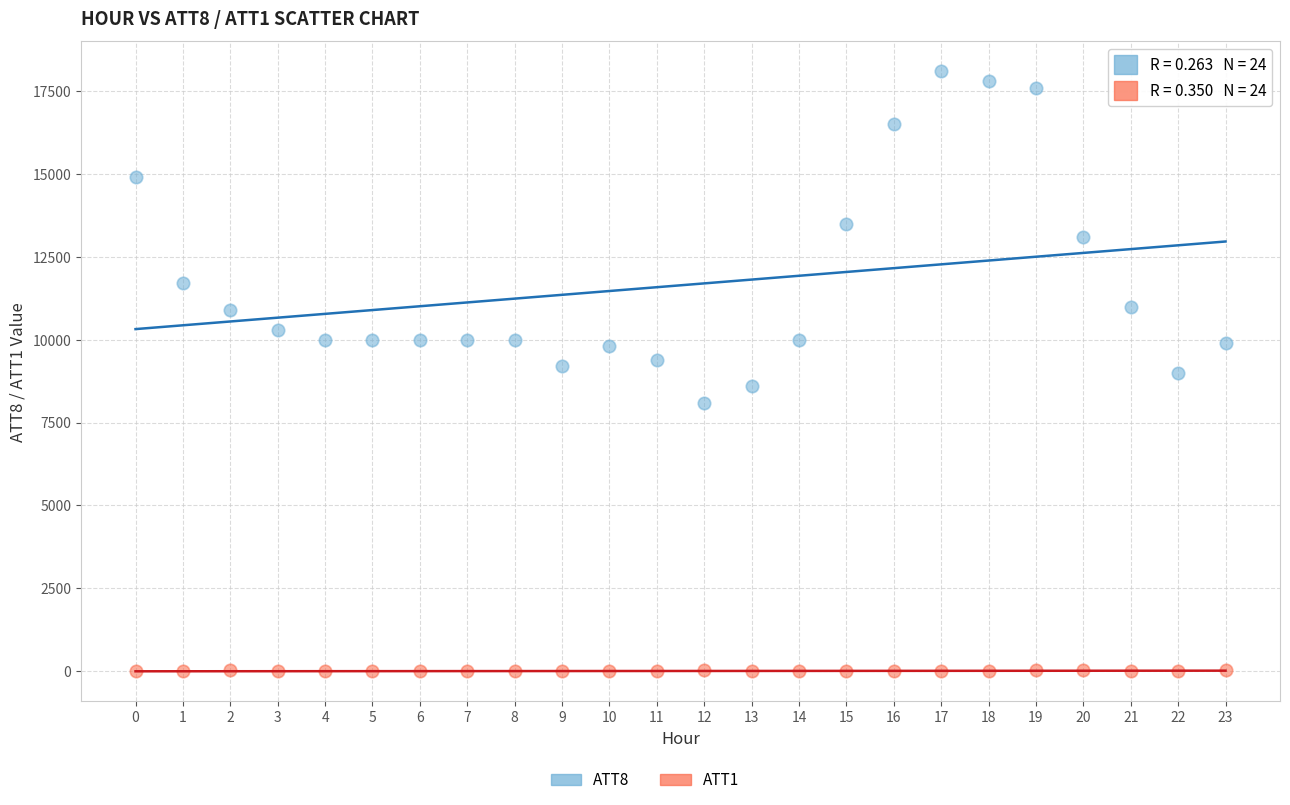

Which series reaches the maximum Y coordinate?

ATT8